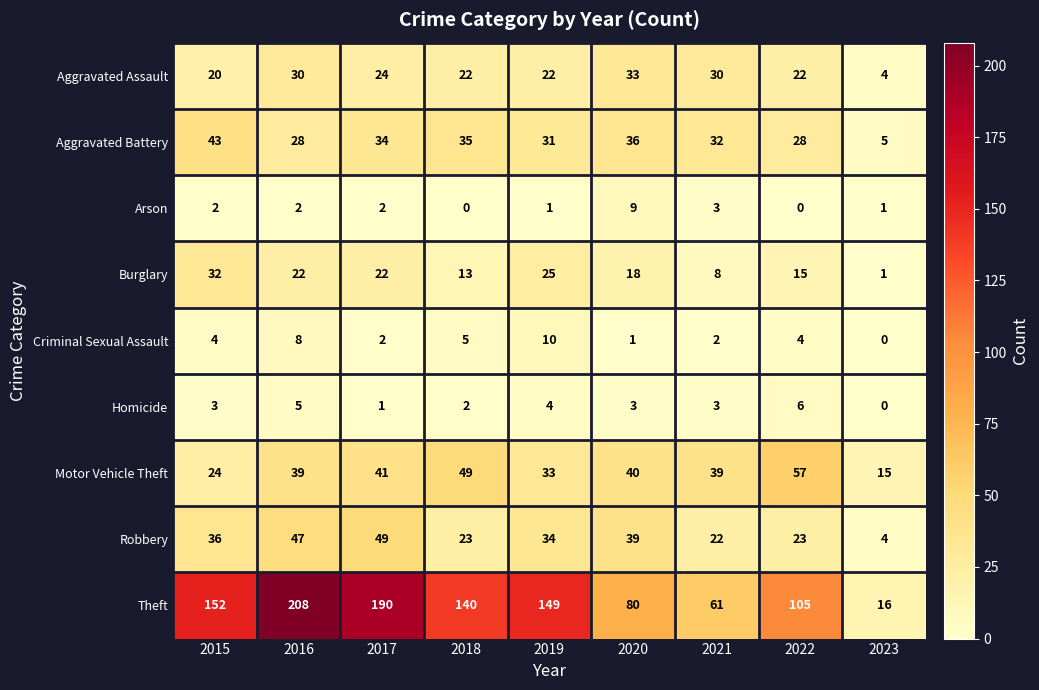

What value does the Aggravated Assault series have at 2018, to the nearest 10?

20